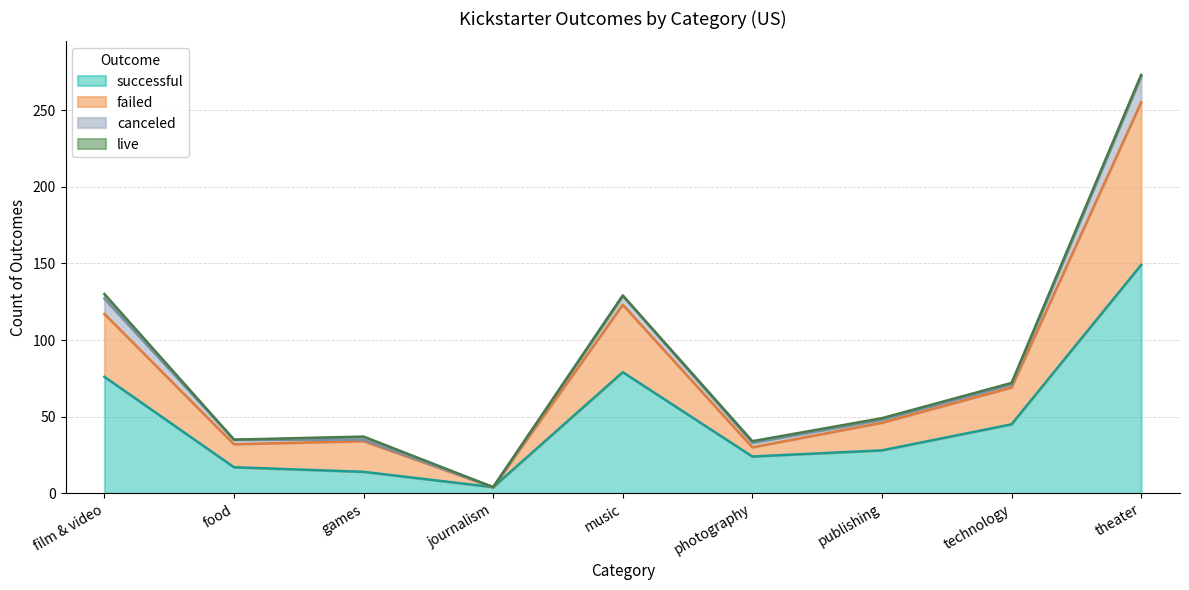

At which category is the sum across all series the highest?

theater